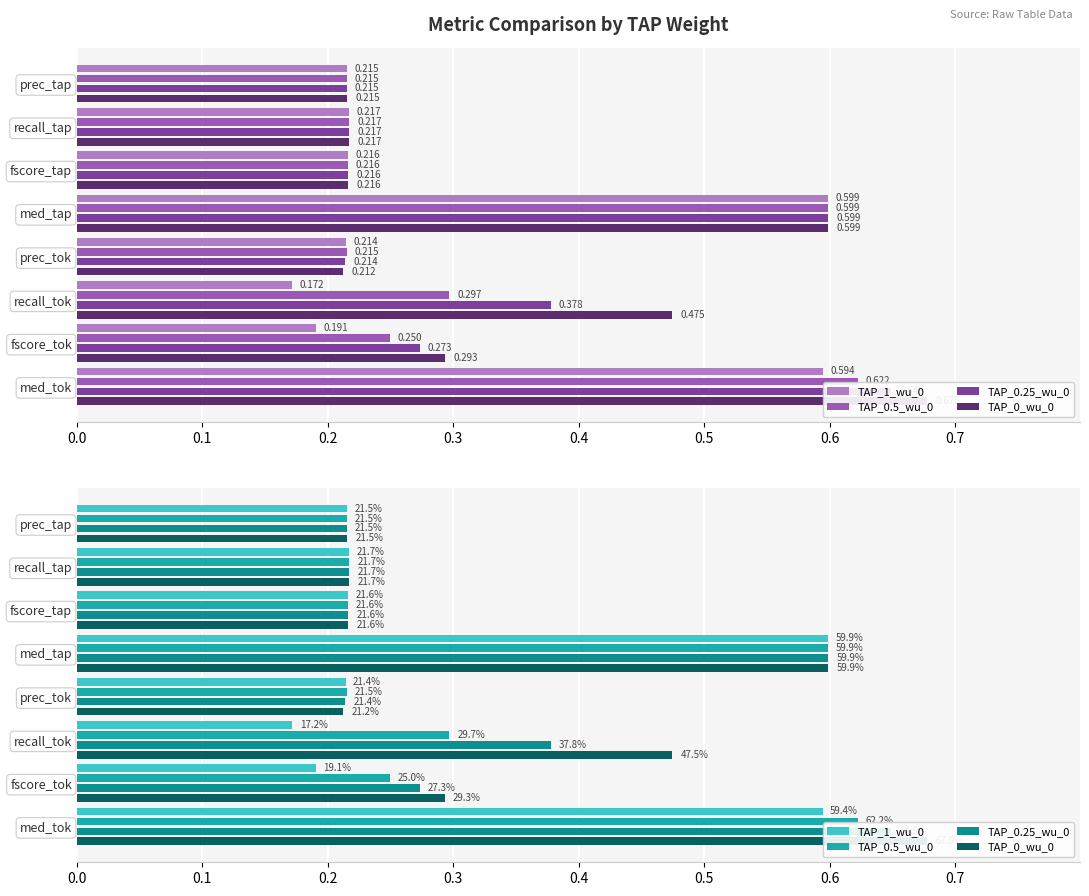

What is the sum of all TAP_0.5_wu_0 values?

2.6